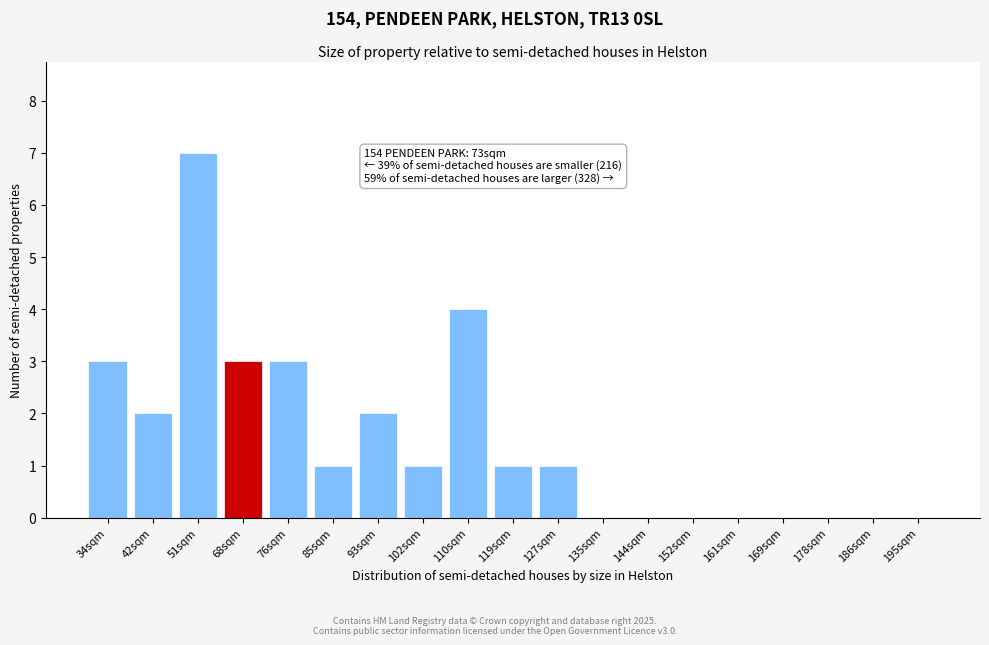

Reading left to right, what are all the values shown in this chart?

34sqm=3	42sqm=2	51sqm=7	68sqm=3	76sqm=3	85sqm=1	93sqm=2	102sqm=1	110sqm=4	119sqm=1	127sqm=1	135sqm=0	144sqm=0	152sqm=0	161sqm=0	169sqm=0	178sqm=0	186sqm=0	195sqm=0